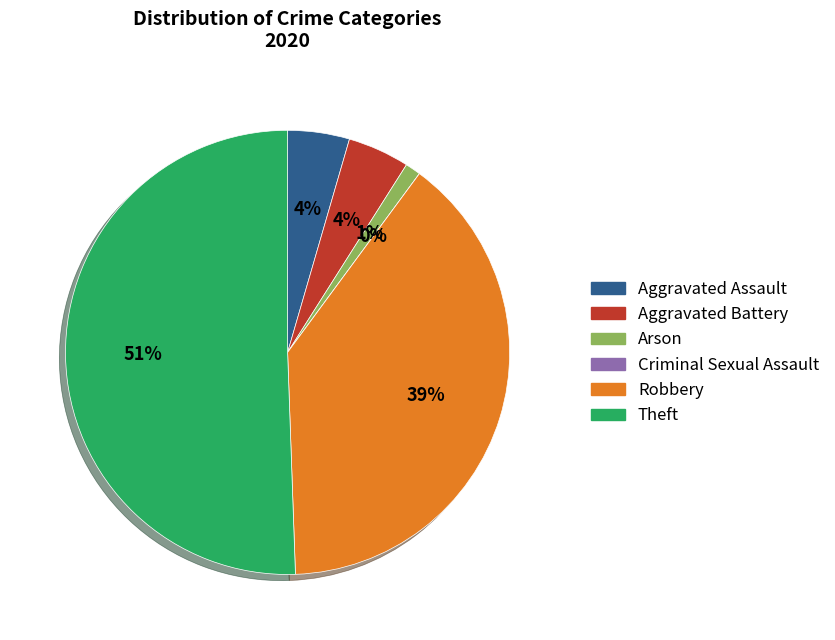

To the nearest percent, what is the difference between the Theft and Aggravated Battery slice percentages?

46%